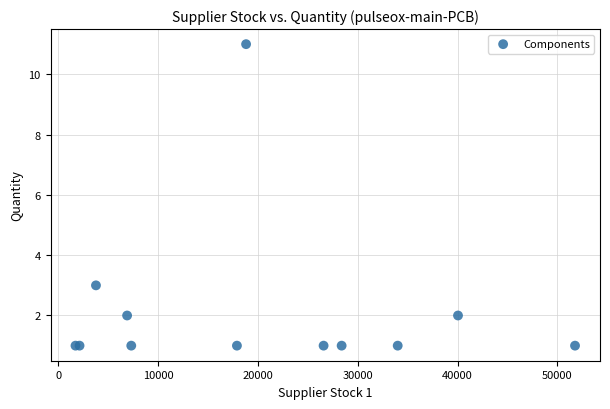

What Y value in the scatter plot is closest to 6?

3